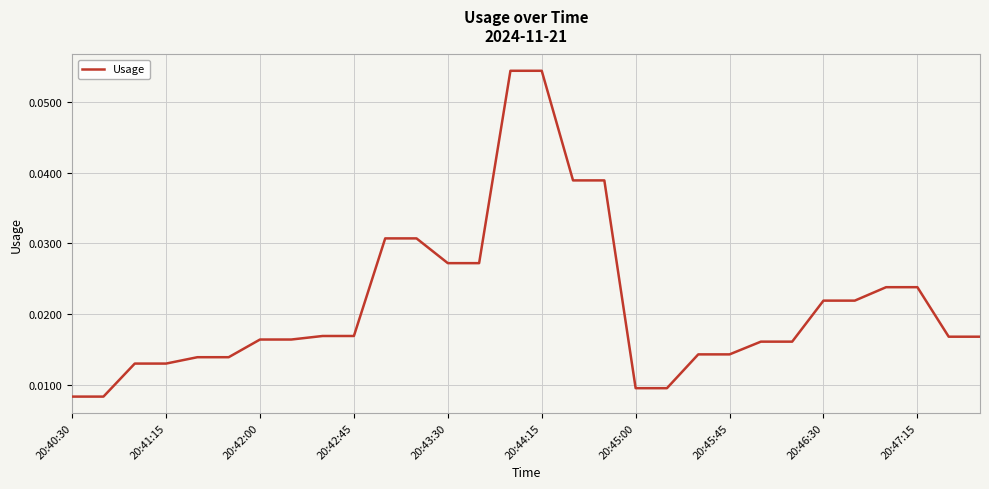

Does the chart display data point markers on the line(s)?

No